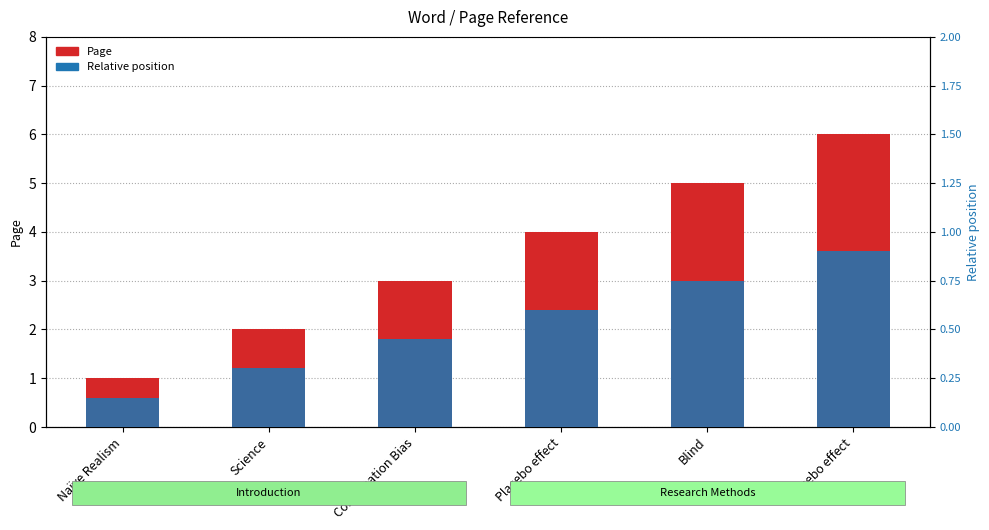

How many values in the Page series exceed 4?

2